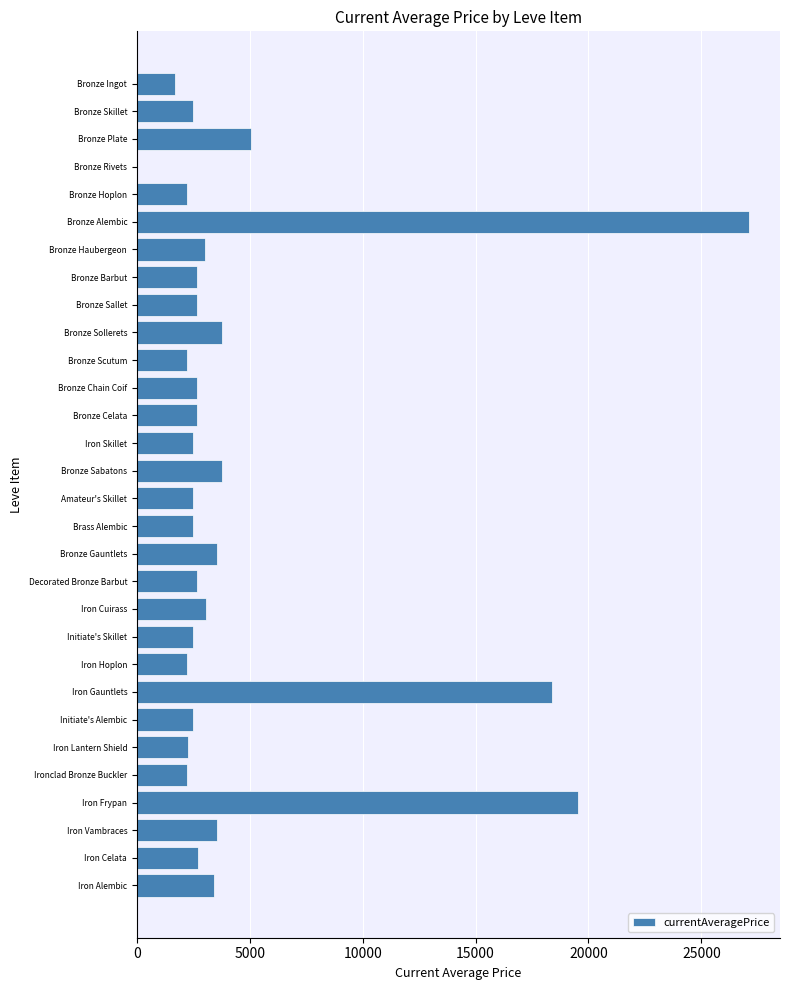

Does the chart contain stacked bars?

No